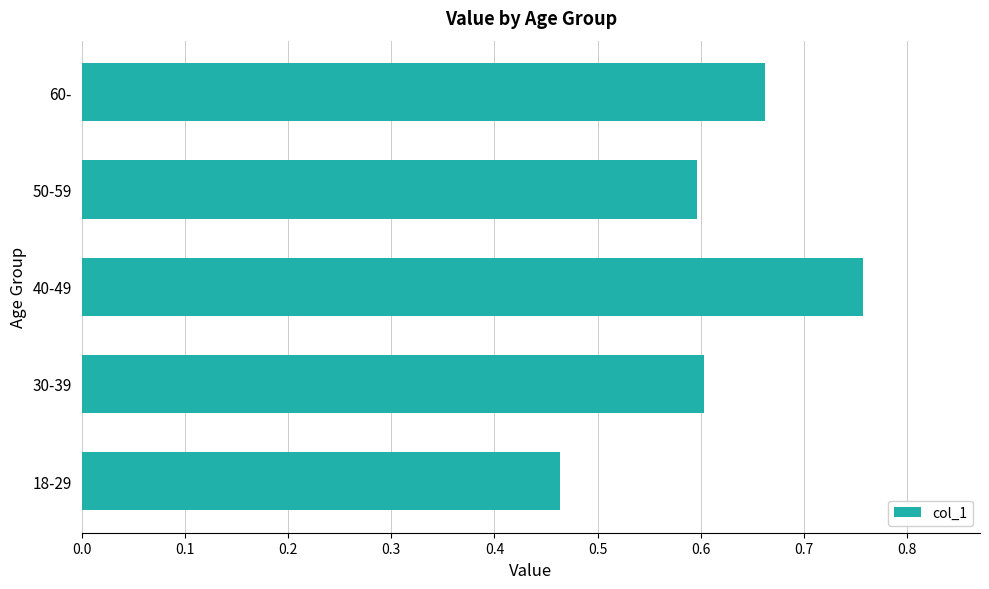

Are the bars grouped side by side (vs. stacked)?

No